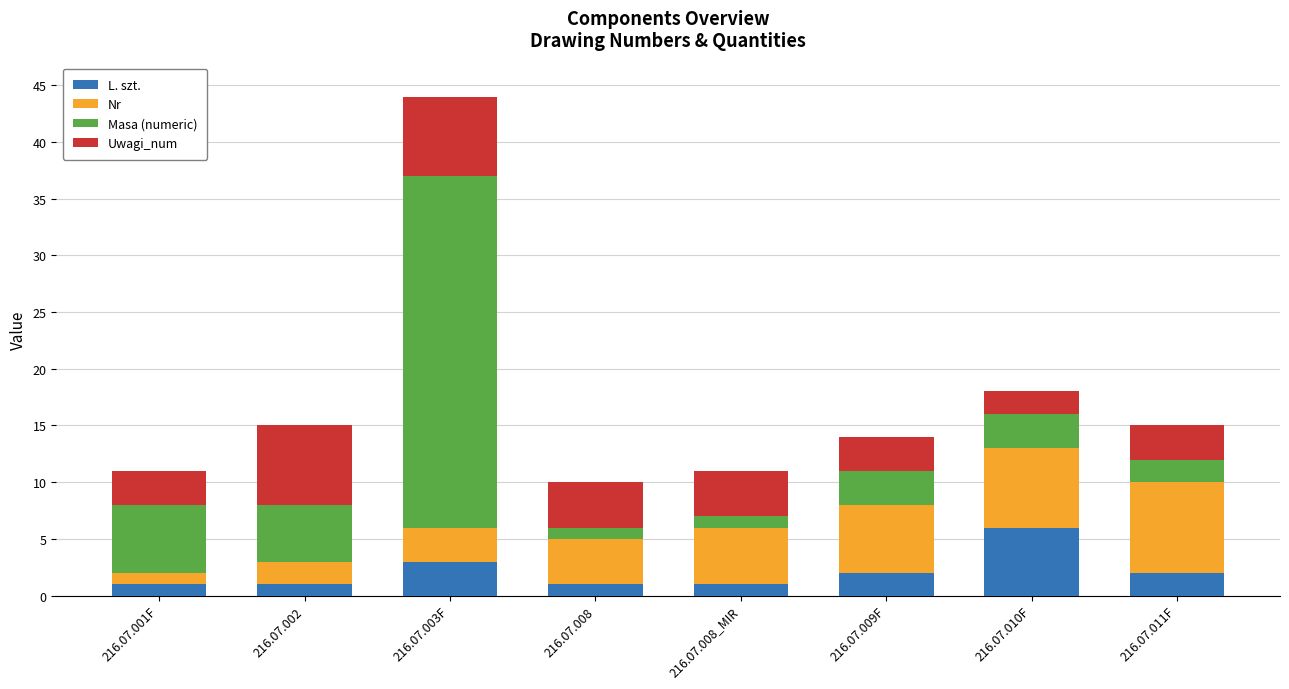

At which category is the sum across all series the highest?

216.07.003F